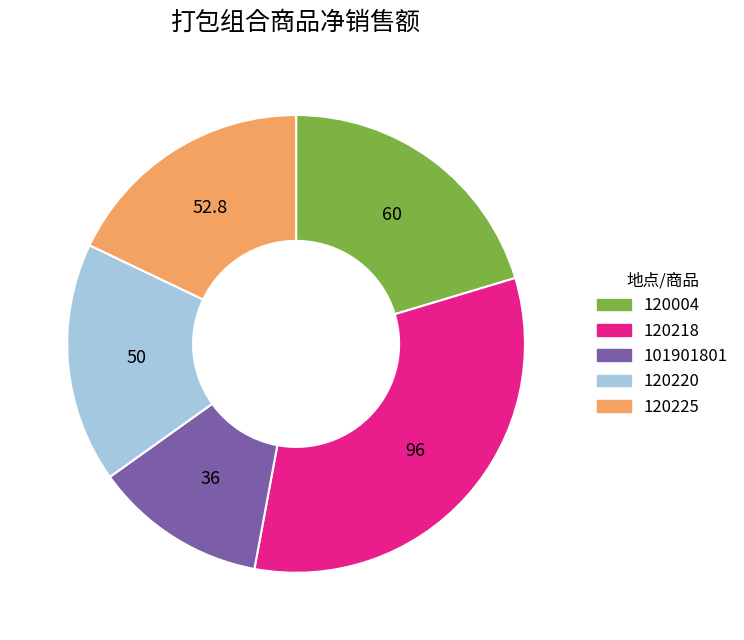

True or false: 120225 accounts for 18% of the total.

True